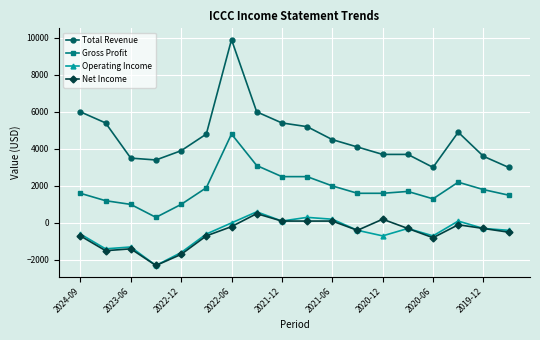

Which series has the largest total across all categories?

Total Revenue